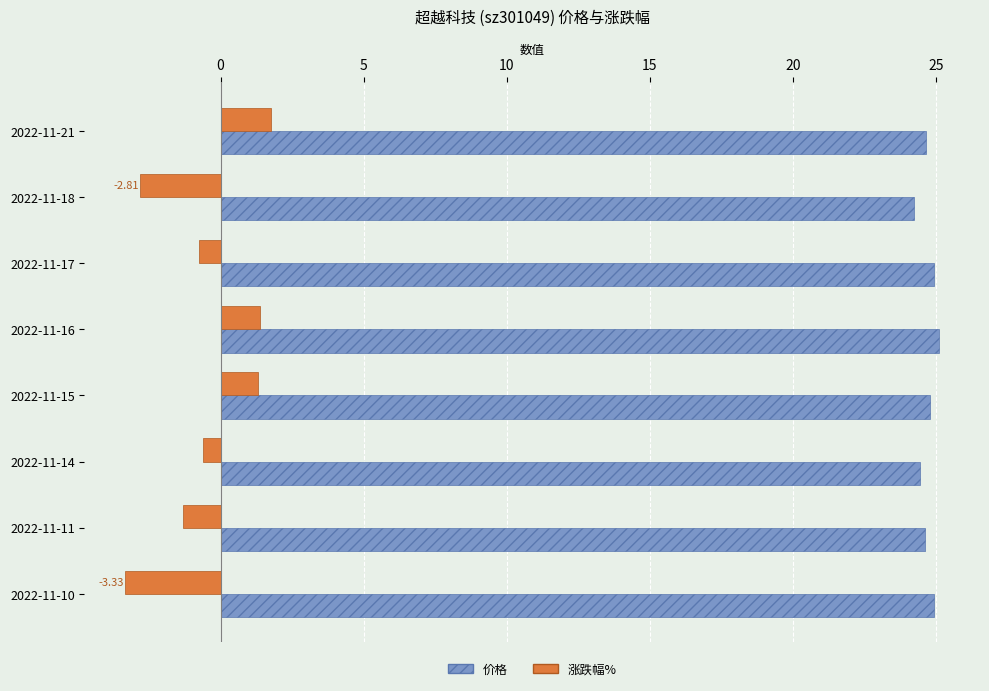

Which series changed the most between 2022-11-21 and 2022-11-14?

涨跌幅%